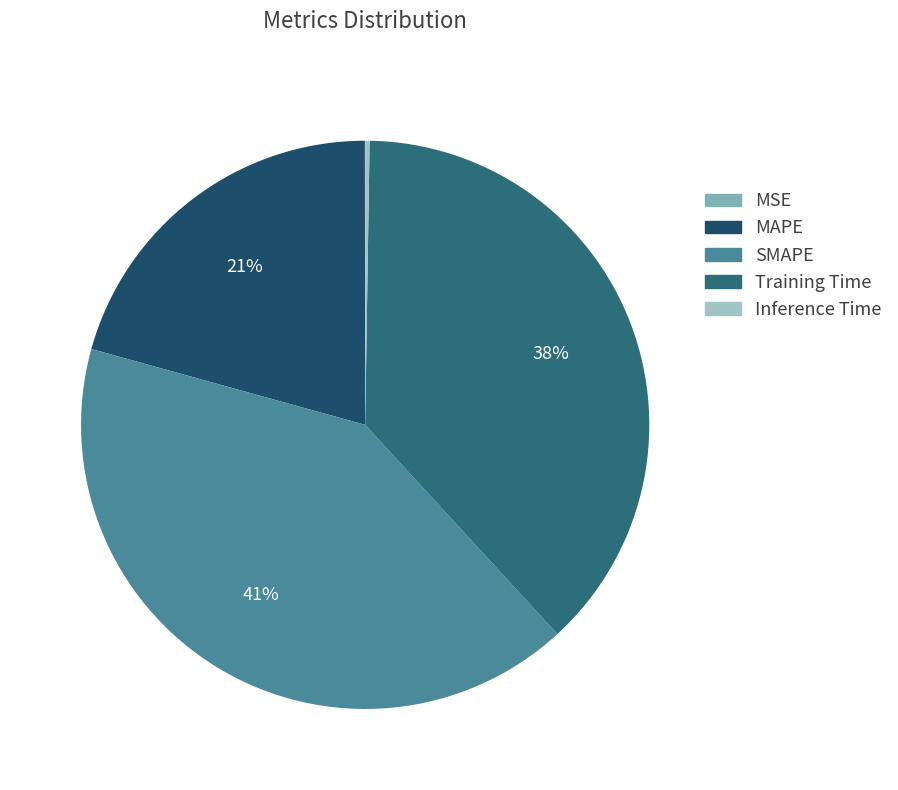

What percentage is NOT represented by MSE?

100.0%